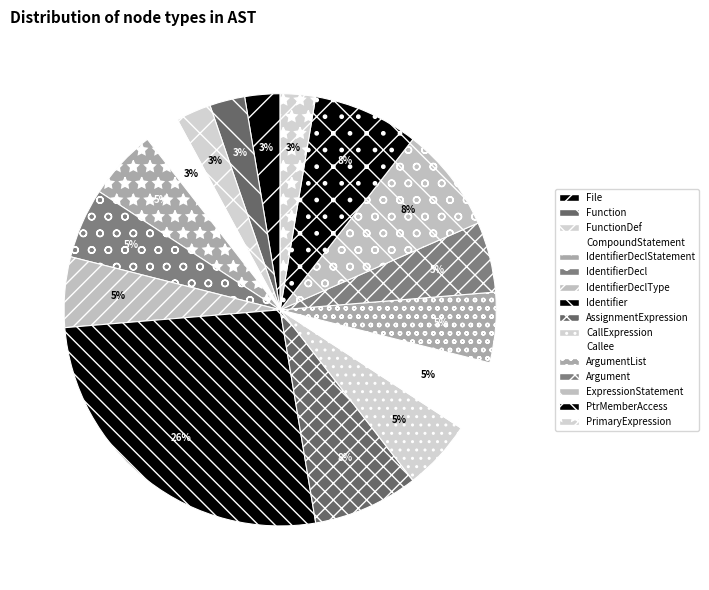

What portion of the pie excludes Callee?

94.7%